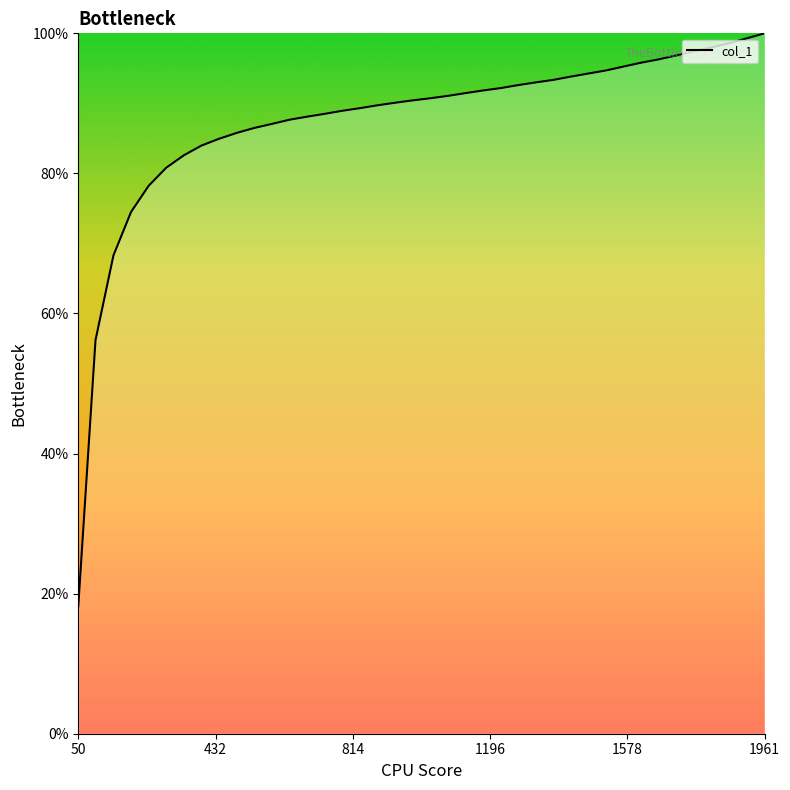

What is the greatest value displayed?

100.0